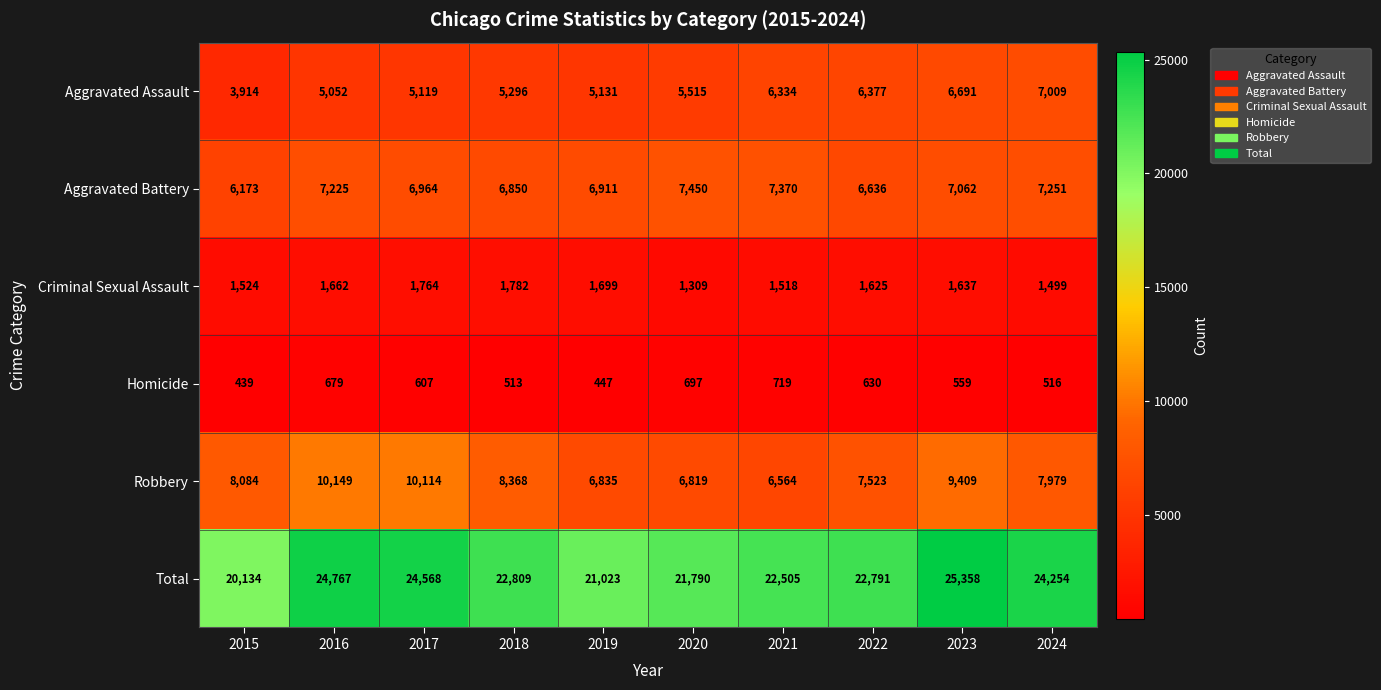

What is the sum of all Total values?

229999